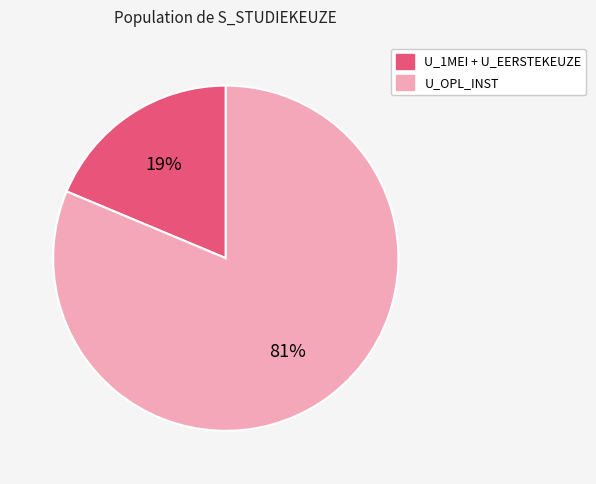

How many segments does this pie chart have?

2